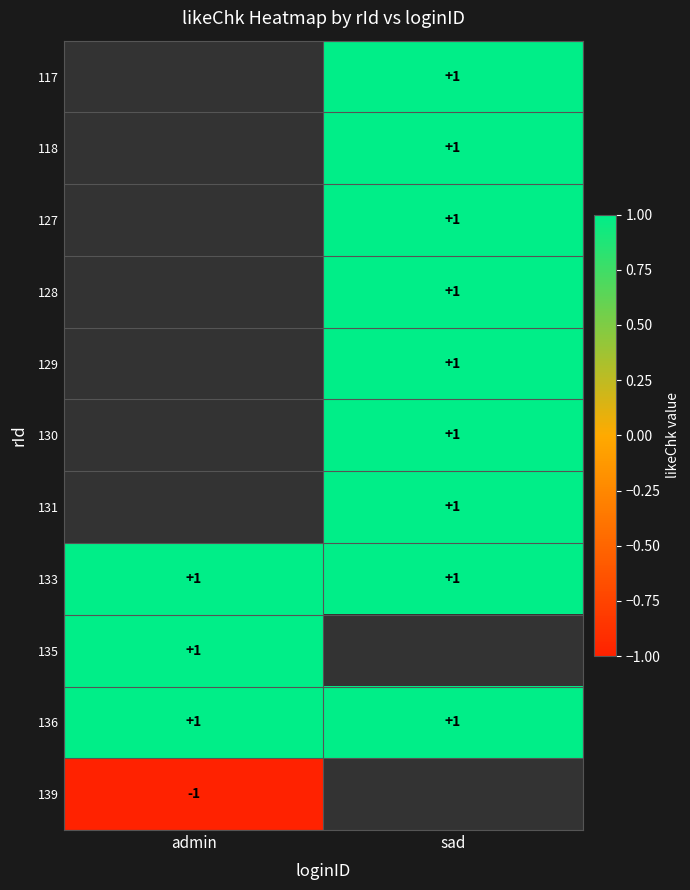

Which category has the highest value across all series?

sad